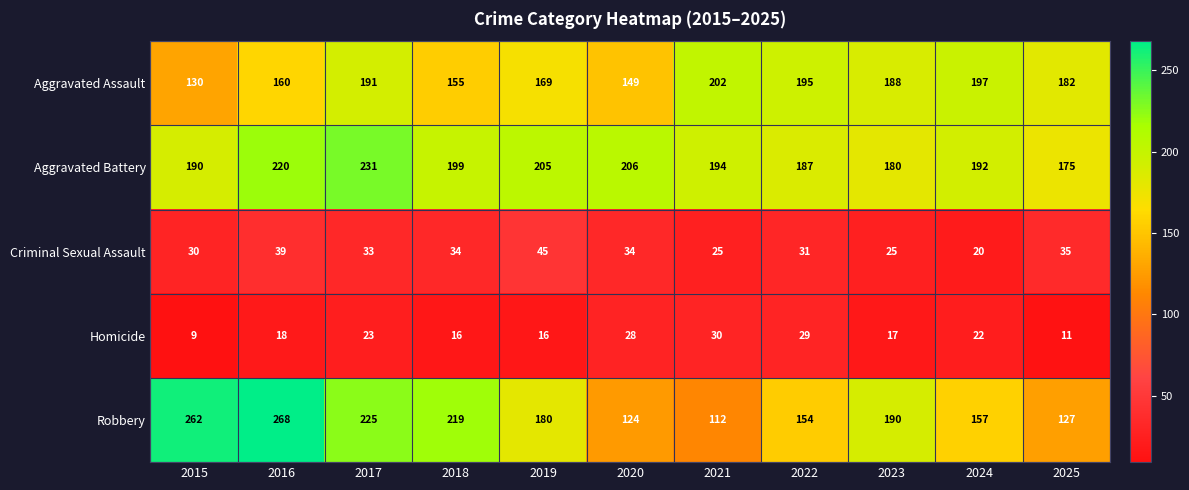

What is the sum of all Aggravated Battery values?

2179